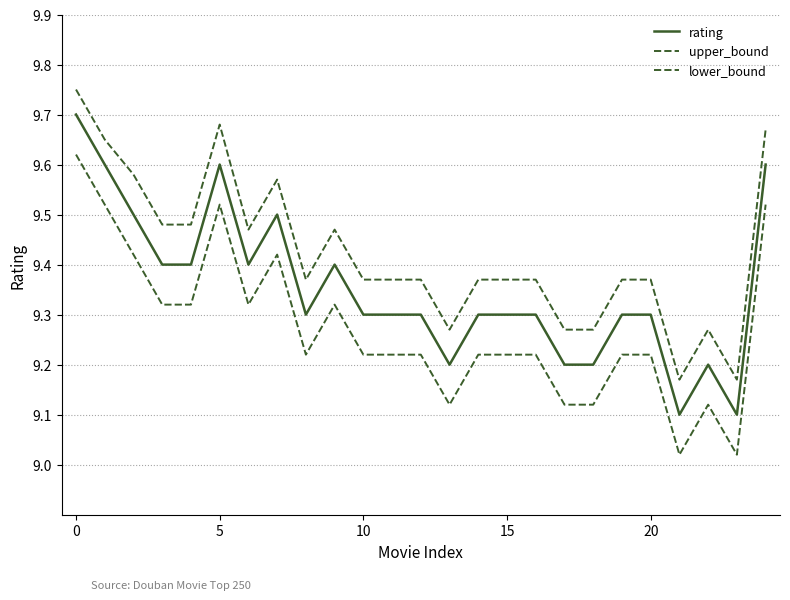

Which series has the largest total across all categories?

upper_bound